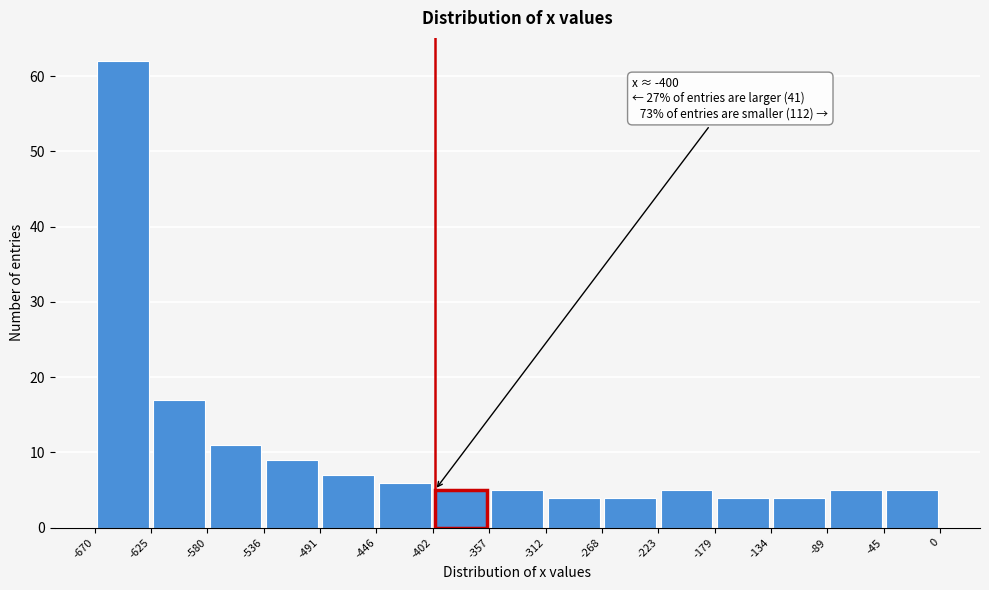

Over which range of the x-axis is the bar tallest?

-670 to -625